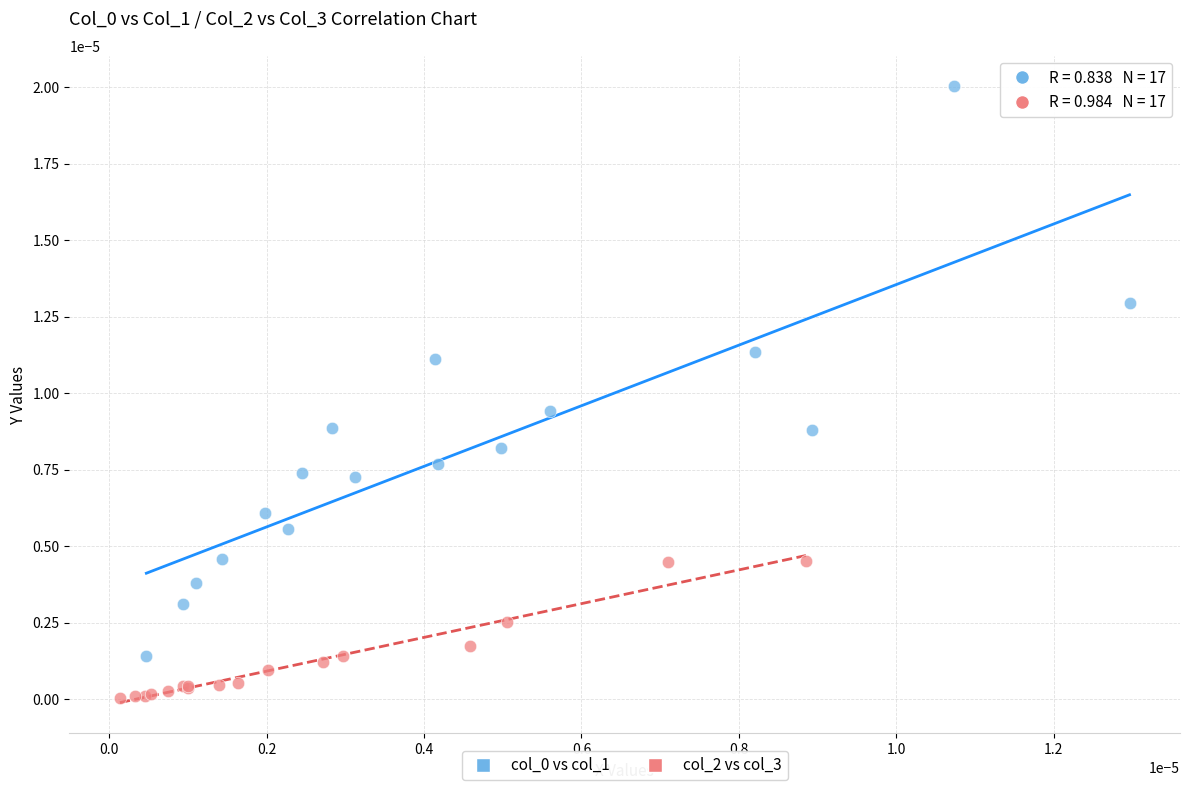

Which series contains the lowest Y value?

col_2 vs col_3